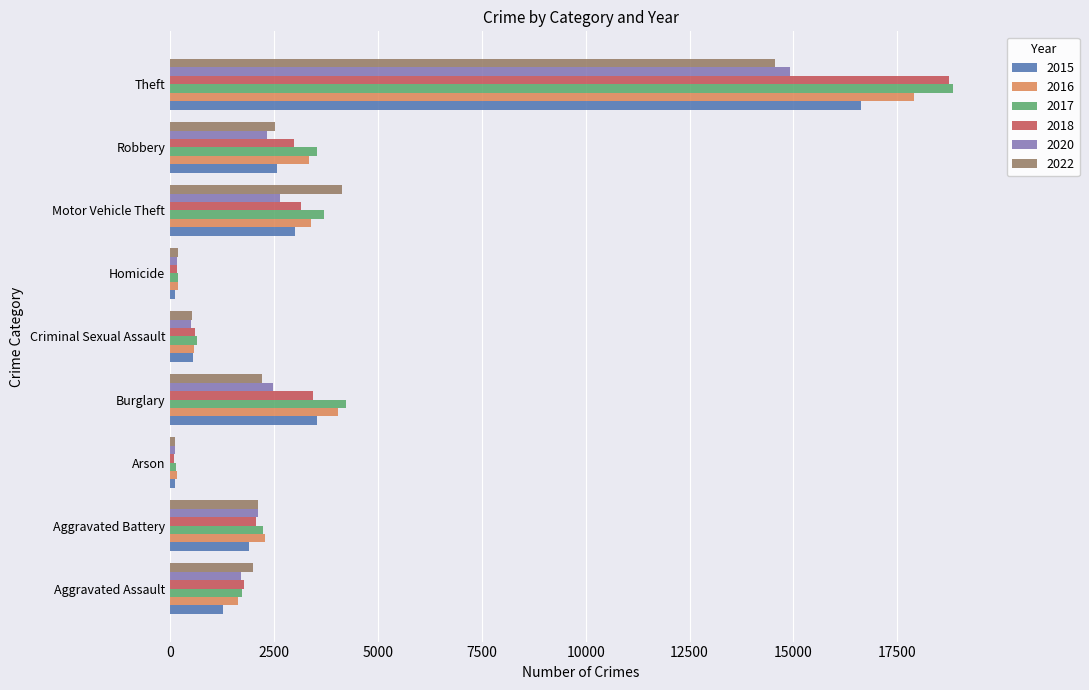

Where is 2017 nearest to the value 9496?

Burglary